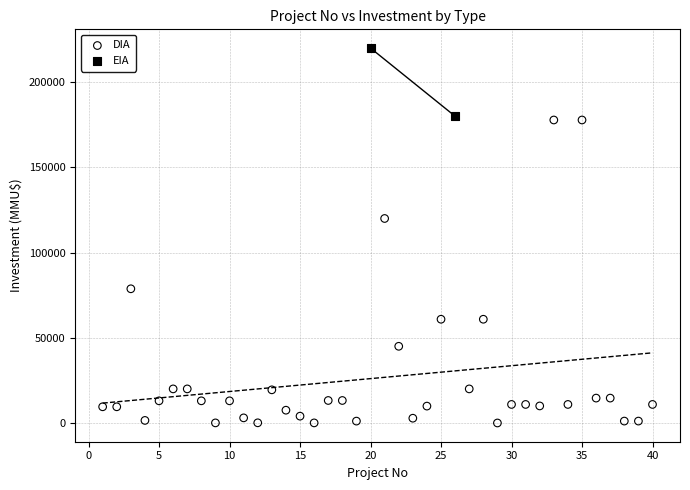

What are all the series names shown in the legend?

DIA, EIA